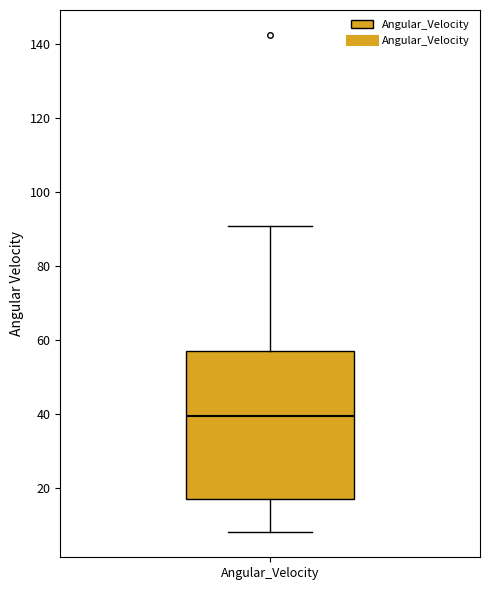

Read this box plot against the y-axis: the position of the median line, the range covered by the box, and the ends of both whiskers. The values are not printed on the chart, so give them approximately, as read against the axis.

median 40, box 16 to 56, whiskers 8 to 90